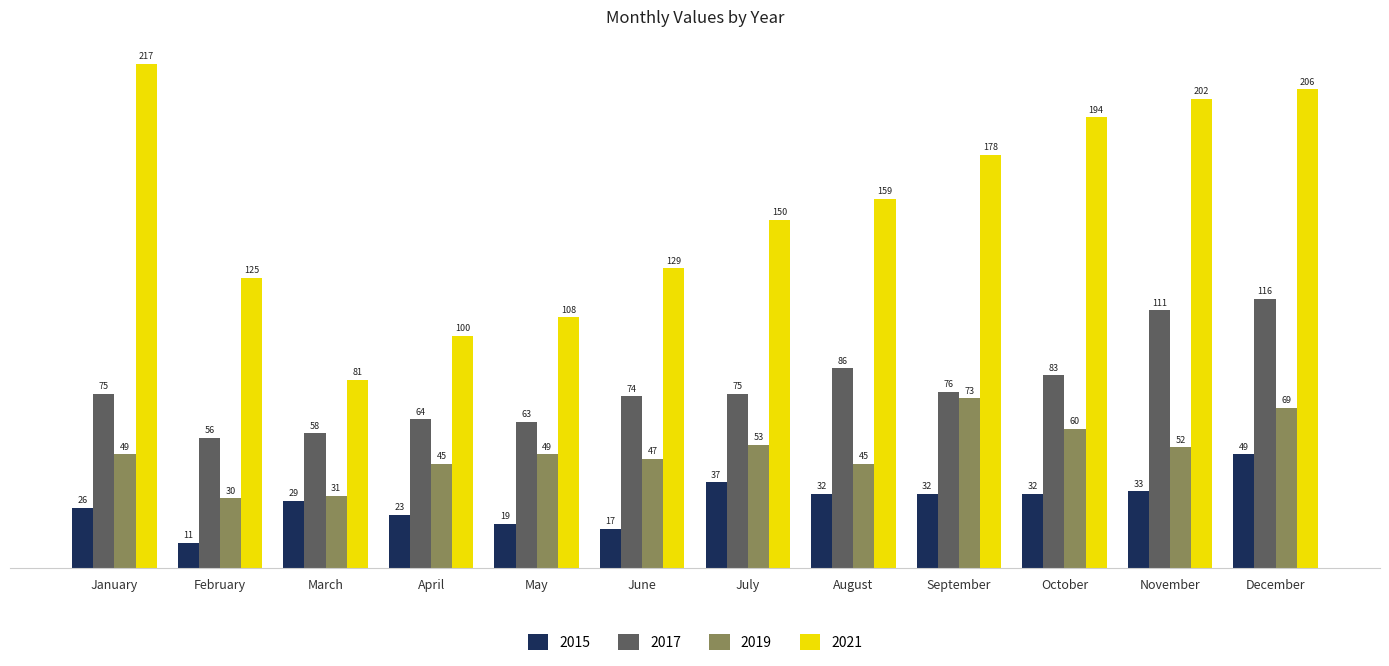

Is it true that 2015 equals 33 at November?

True